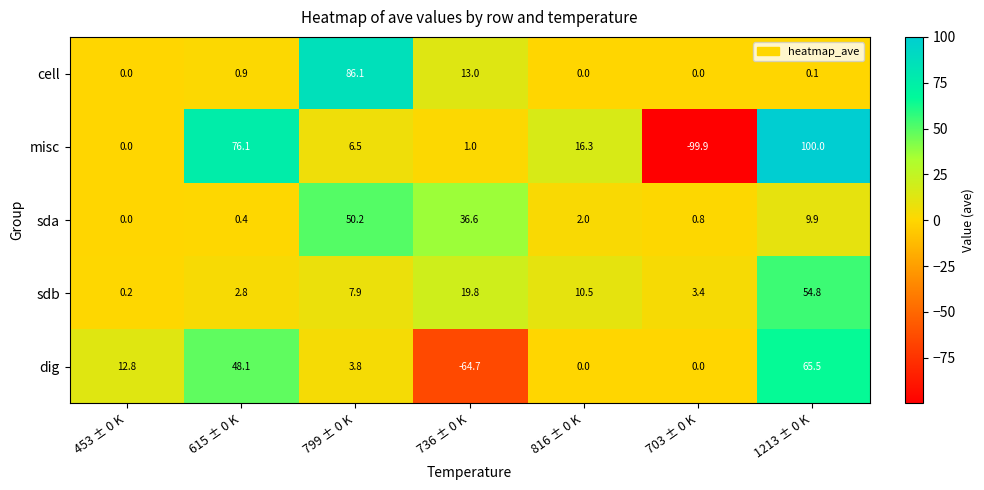

Is it true that sda equals 9.9 at 1213 ± 0 K?

True